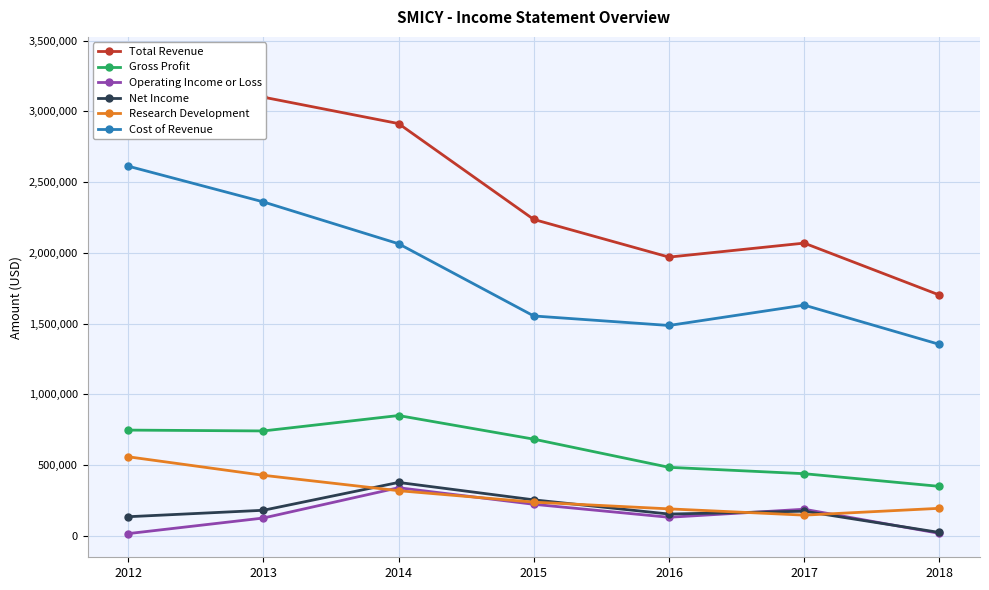

Rank the series at 2016 from lowest to highest value.

Operating Income or Loss, Net Income, Research Development, Gross Profit, Cost of Revenue, Total Revenue